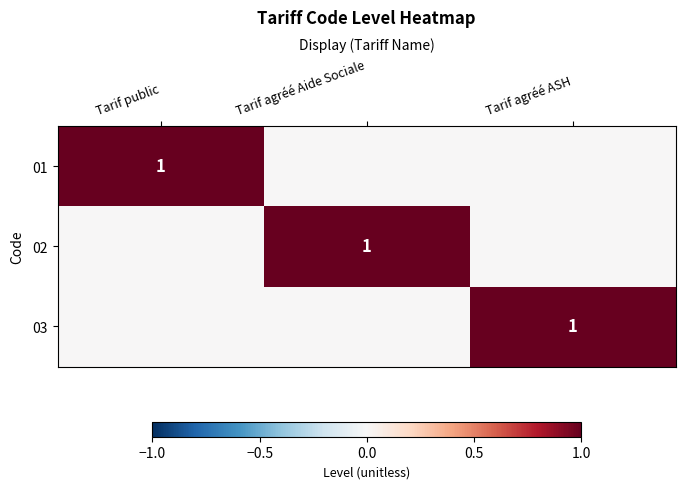

Is it true that 01 equals 1 at Tarif public?

True